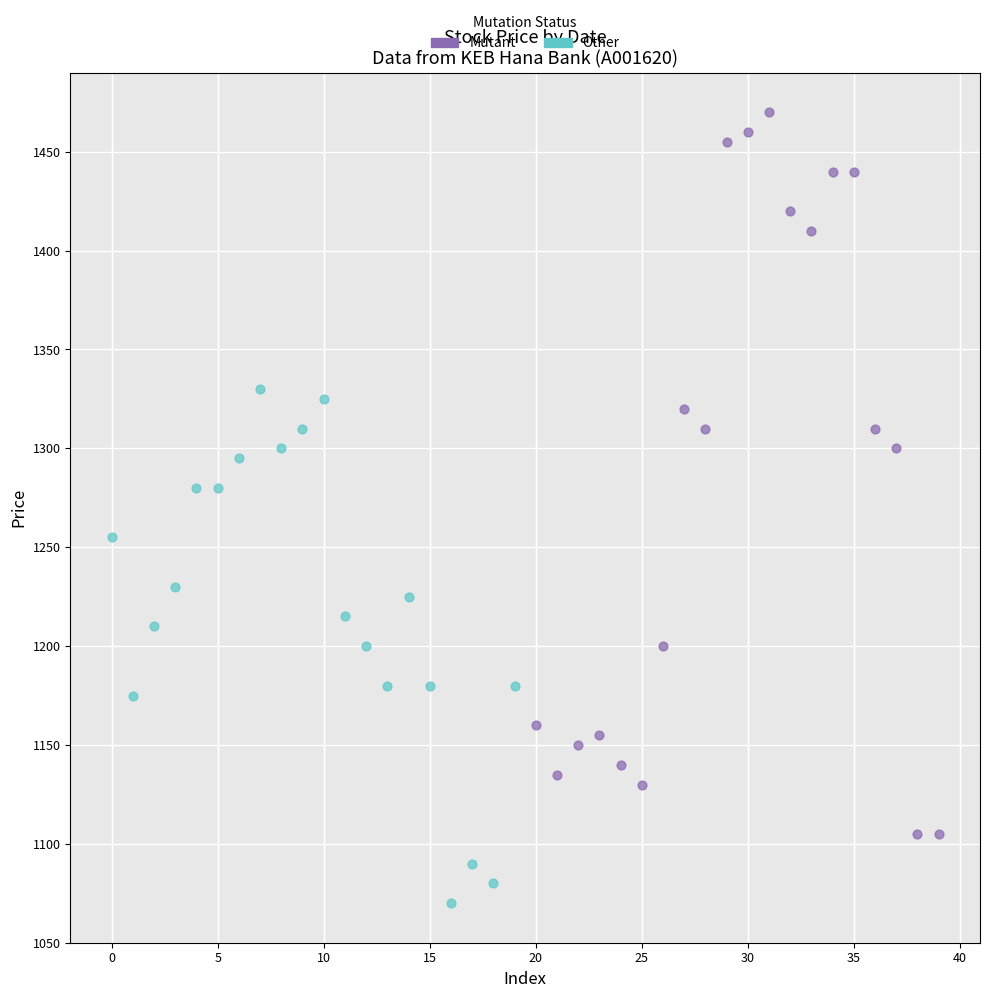

Which series has the largest Y range (max minus min)?

Mutant